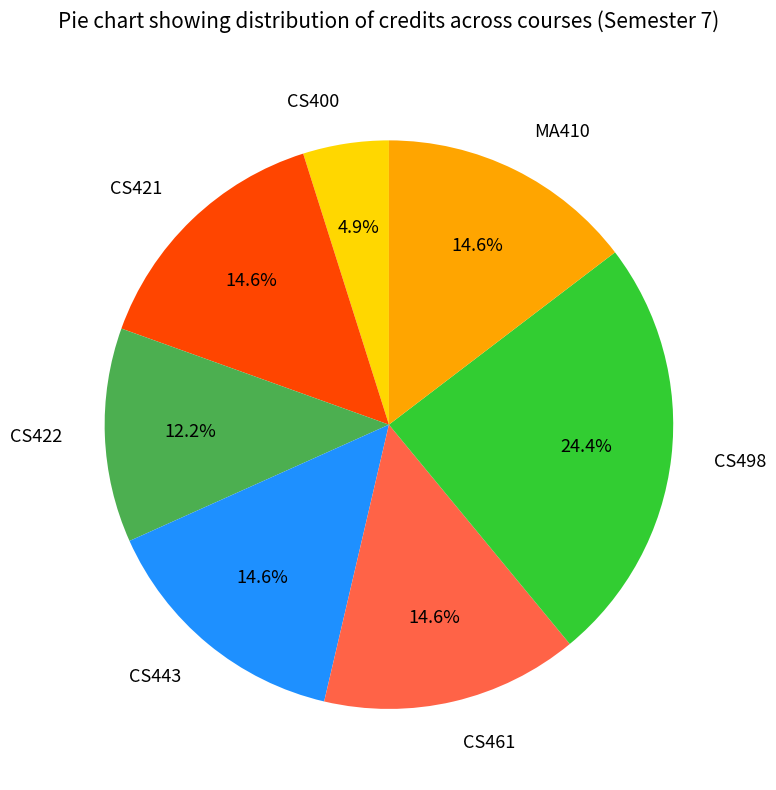

What is the ratio of the value at CS461 to the value at CS443?

1.0